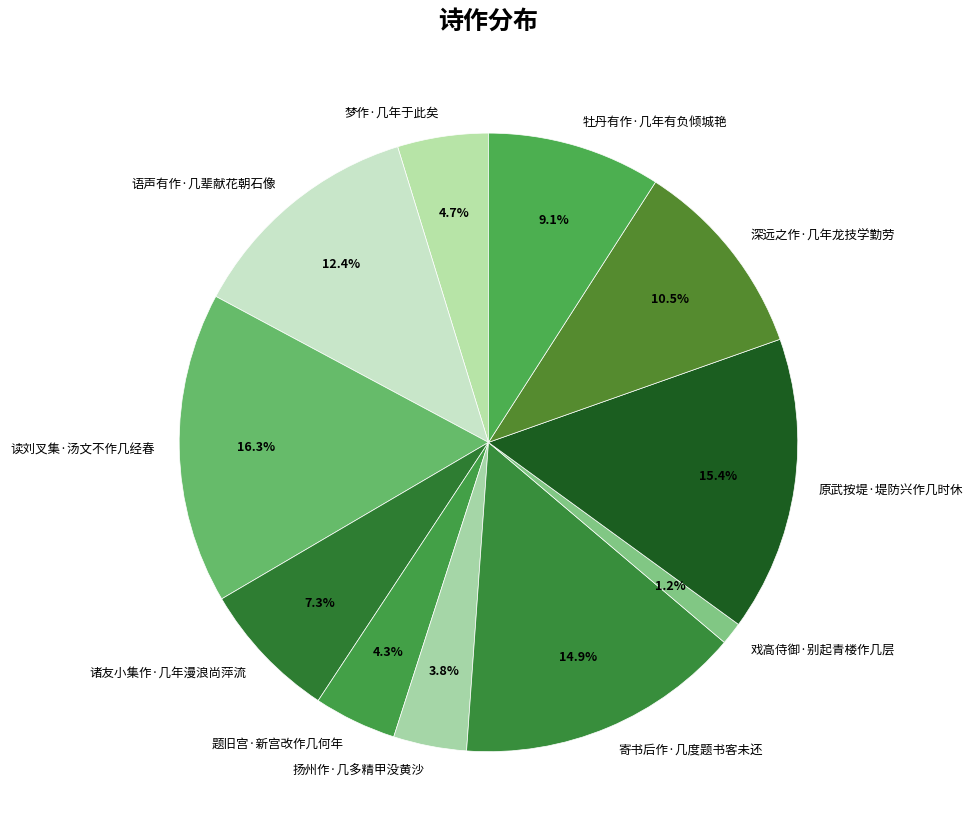

What is the ratio of the value at 深远之作·几年龙技学勤劳 to the value at 寄书后作·几度题书客未还?

0.7